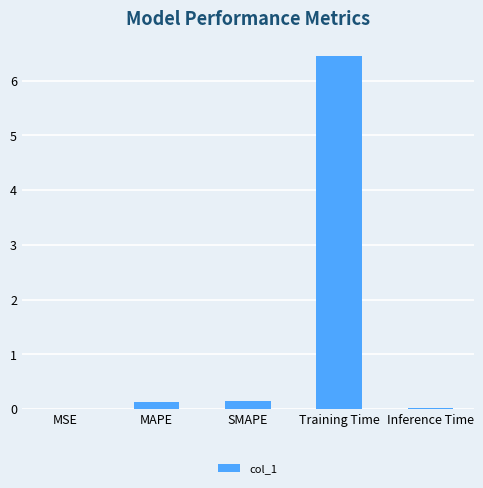

What is the maximum value shown in the chart?

6.4